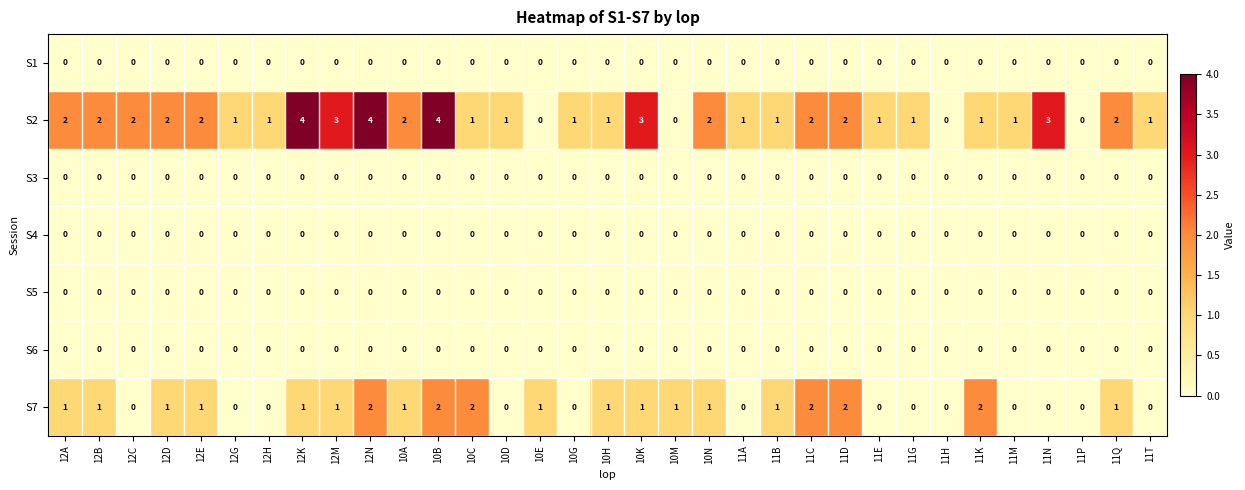

Is it true that S4 equals 0 at 11G?

True